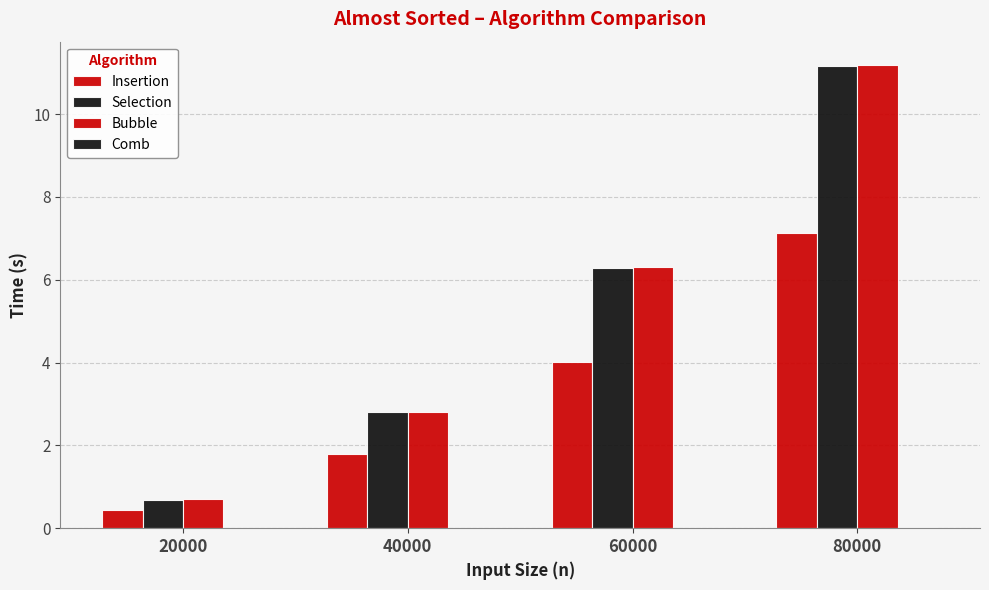

How many groups of bars are there?

4